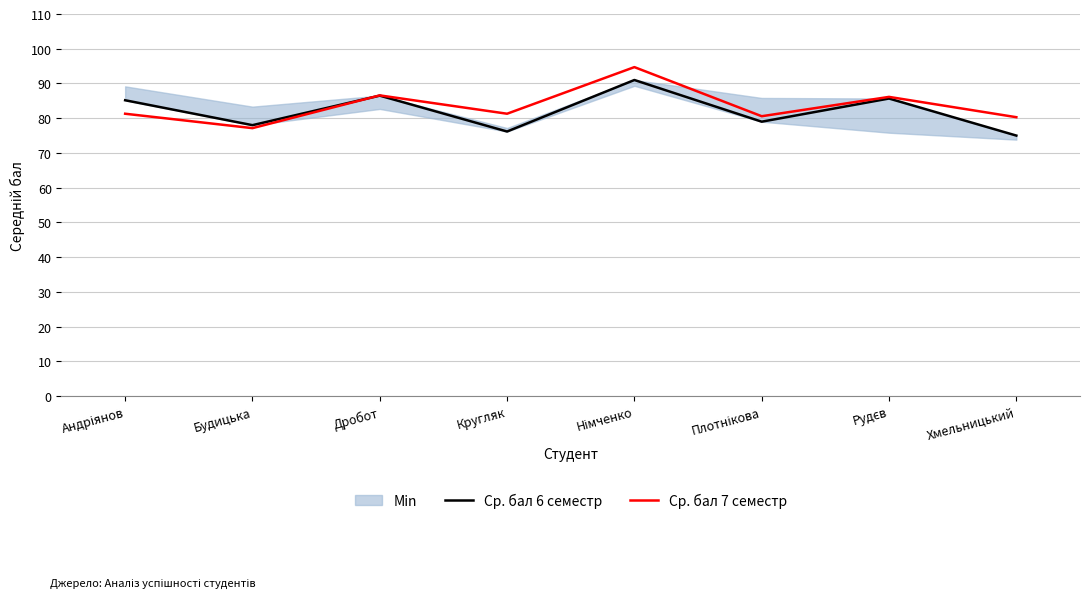

True or false: Ср. бал 6 семестр has a value of 91.0 at Німченко.

True